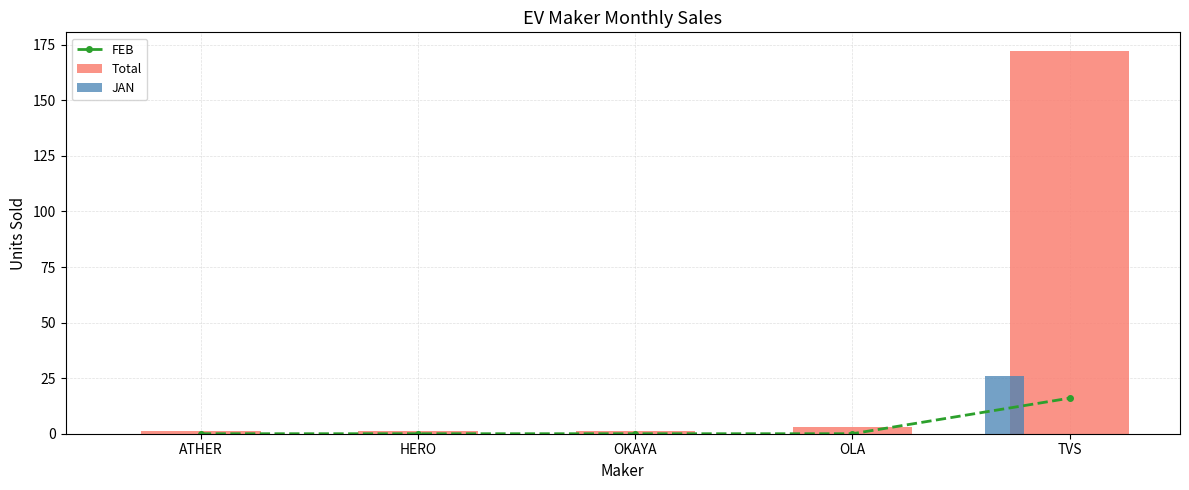

What is the total value across all series at TVS?

214